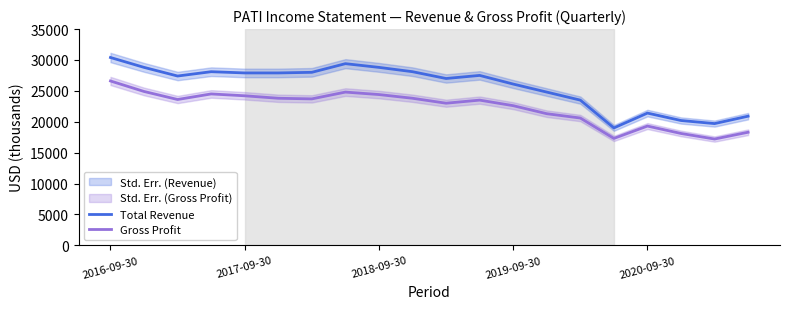

True or false: Total Revenue and Gross Profit intersect in this chart.

False